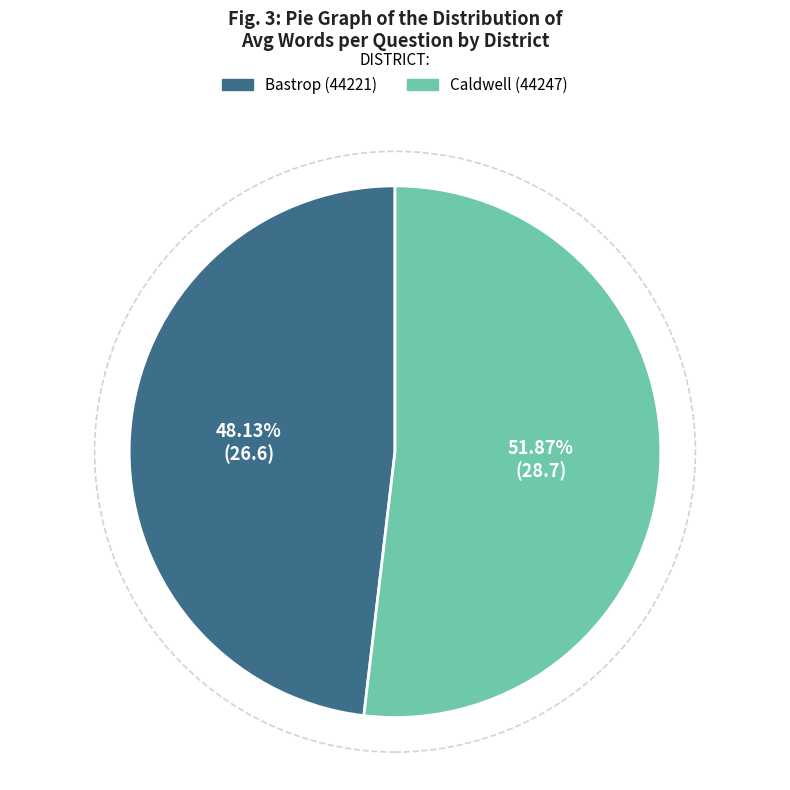

How much of the chart is everything except Bastrop (44221)?

51.9%